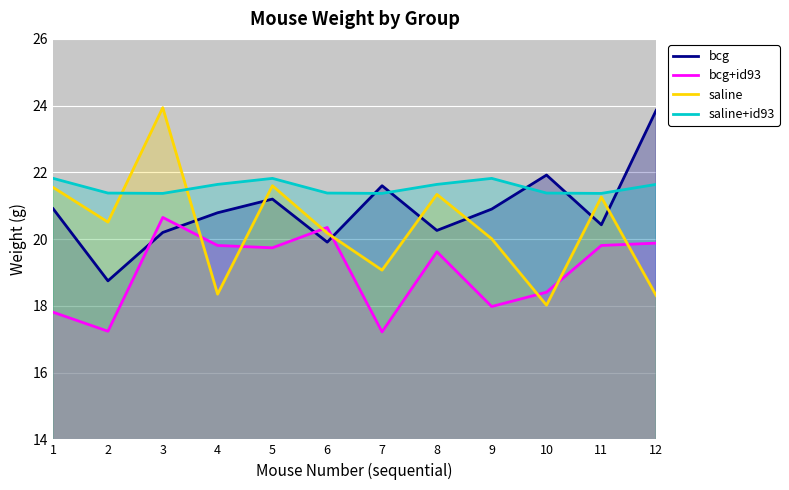

At which category does the chart reach its minimum across all series?

7